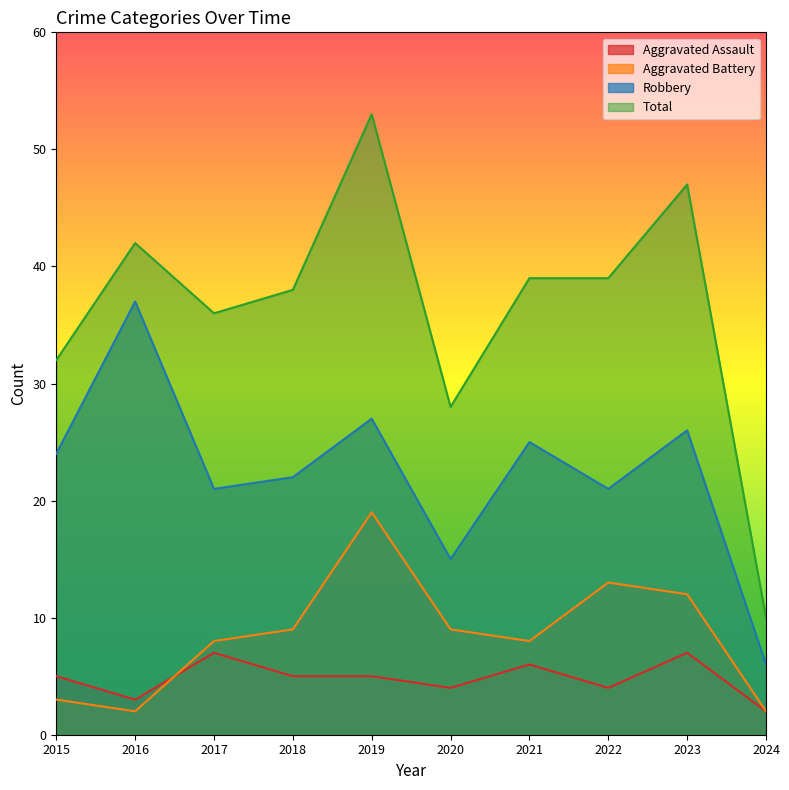

Does the chart display data point markers on the line(s)?

No